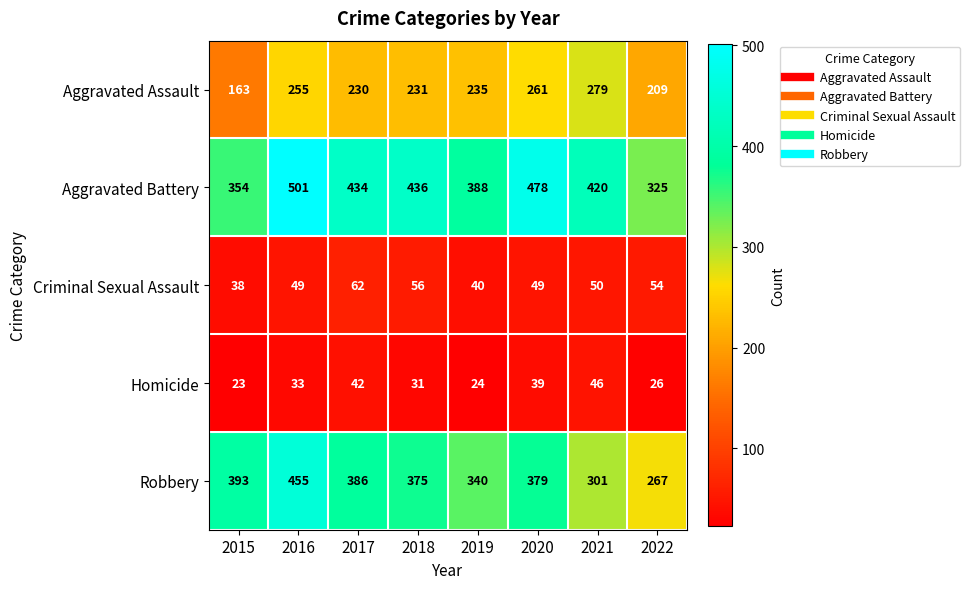

List the series in order of their peak value, highest first.

Aggravated Battery, Robbery, Aggravated Assault, Criminal Sexual Assault, Homicide